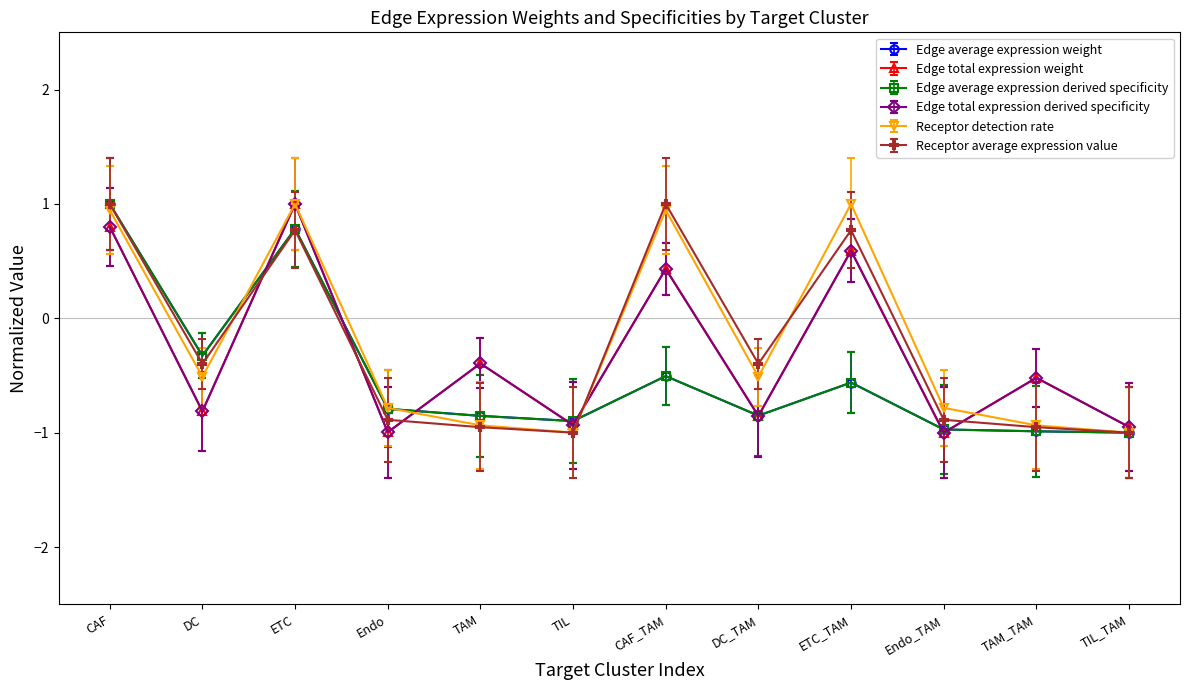

Rank the series at TAM_TAM from lowest to highest value.

Edge average expression weight, Edge average expression derived specificity, Receptor average expression value, Receptor detection rate, Edge total expression weight, Edge total expression derived specificity